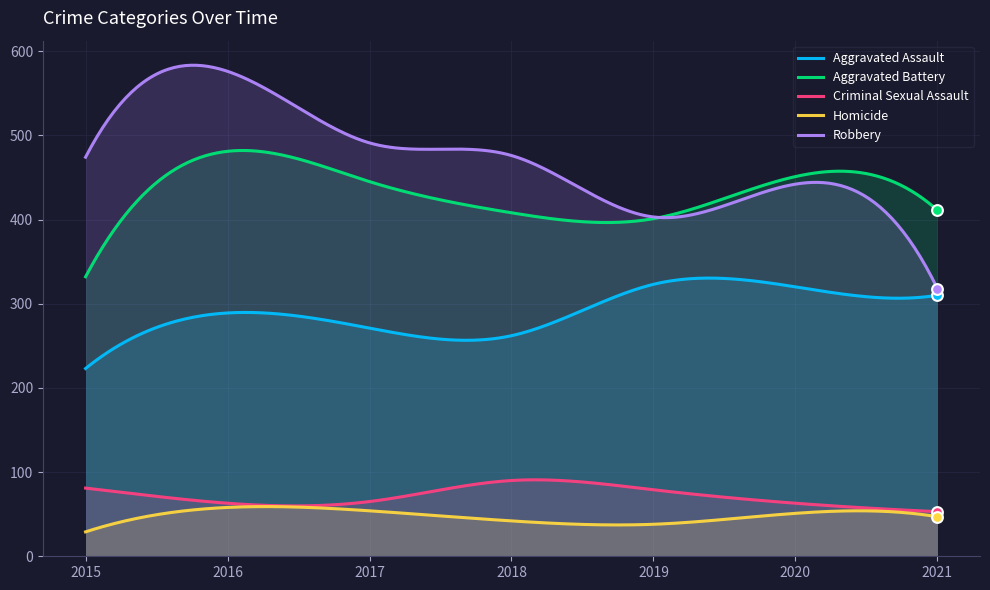

What is the total value across all series at 2020?

1327